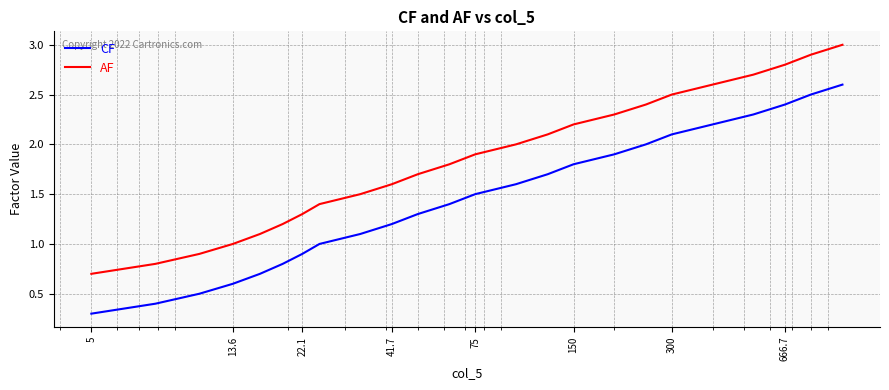

True or false: AF and CF intersect in this chart.

False